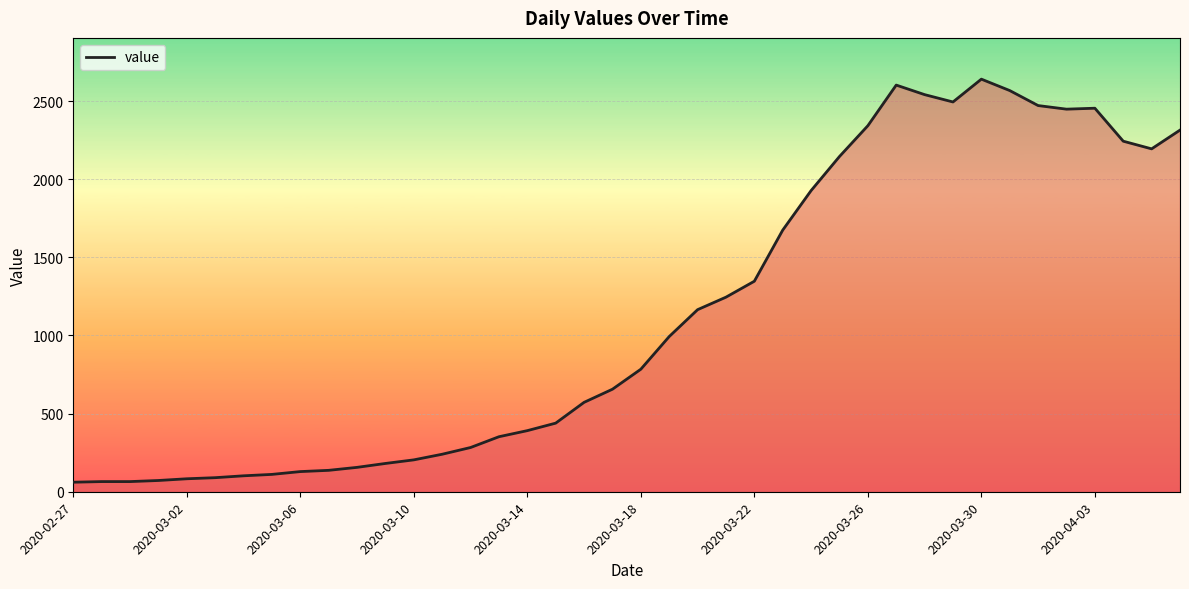

What is the difference between the maximum and minimum values?

2579